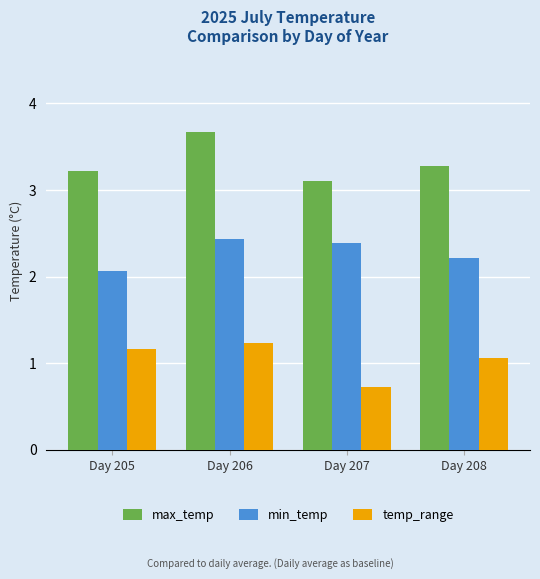

What is the value of the min_temp bar at the 1st from the left?

2.1